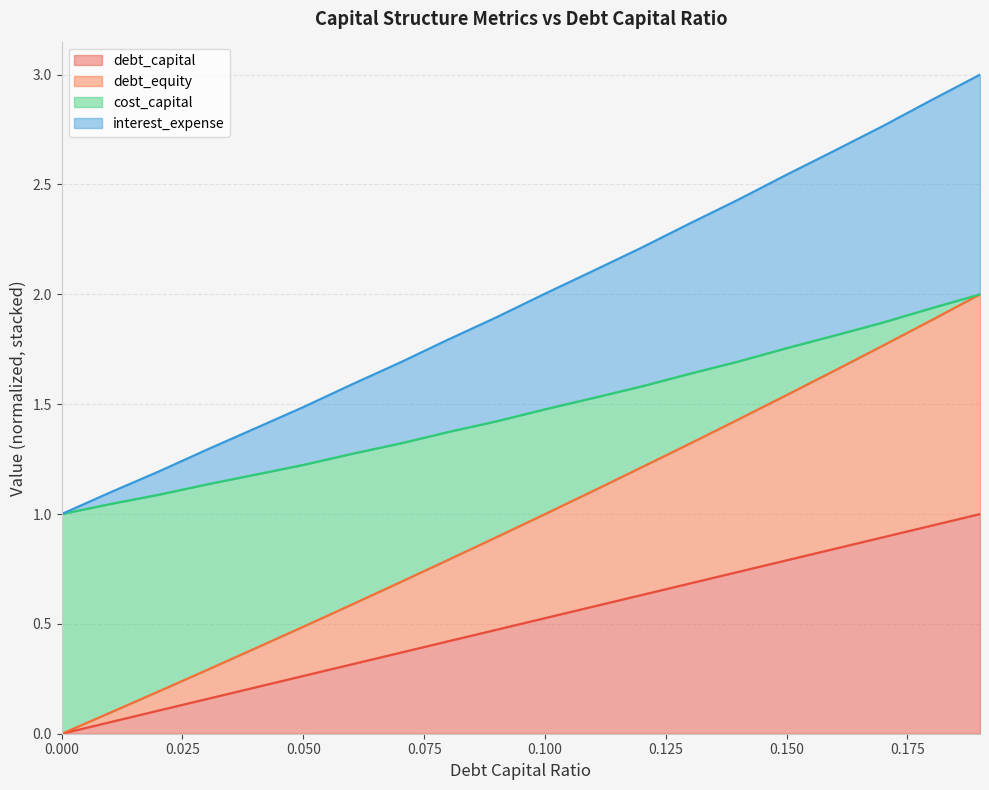

True or false: debt_capital has a value of 0.0 at 0.000.

True